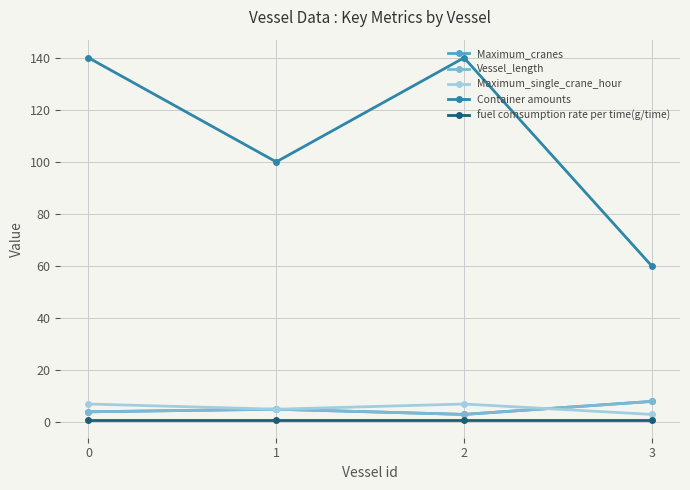

Reading right to left, what are all the values shown in this chart?

Maximum_cranes: 3=8	2=3	1=5	0=4
Vessel_length: 3=8	2=3	1=5	0=4
Maximum_single_crane_hour: 3=3	2=7	1=5	0=7
Container amounts: 3=60	2=140	1=100	0=140
fuel comsumption rate per time(g/time): 3=1	2=1	1=1	0=1